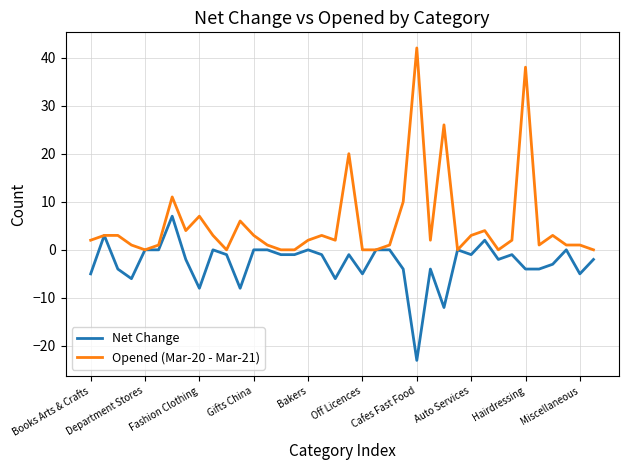

Which series has the largest total across all categories?

Opened (Mar-20 - Mar-21)